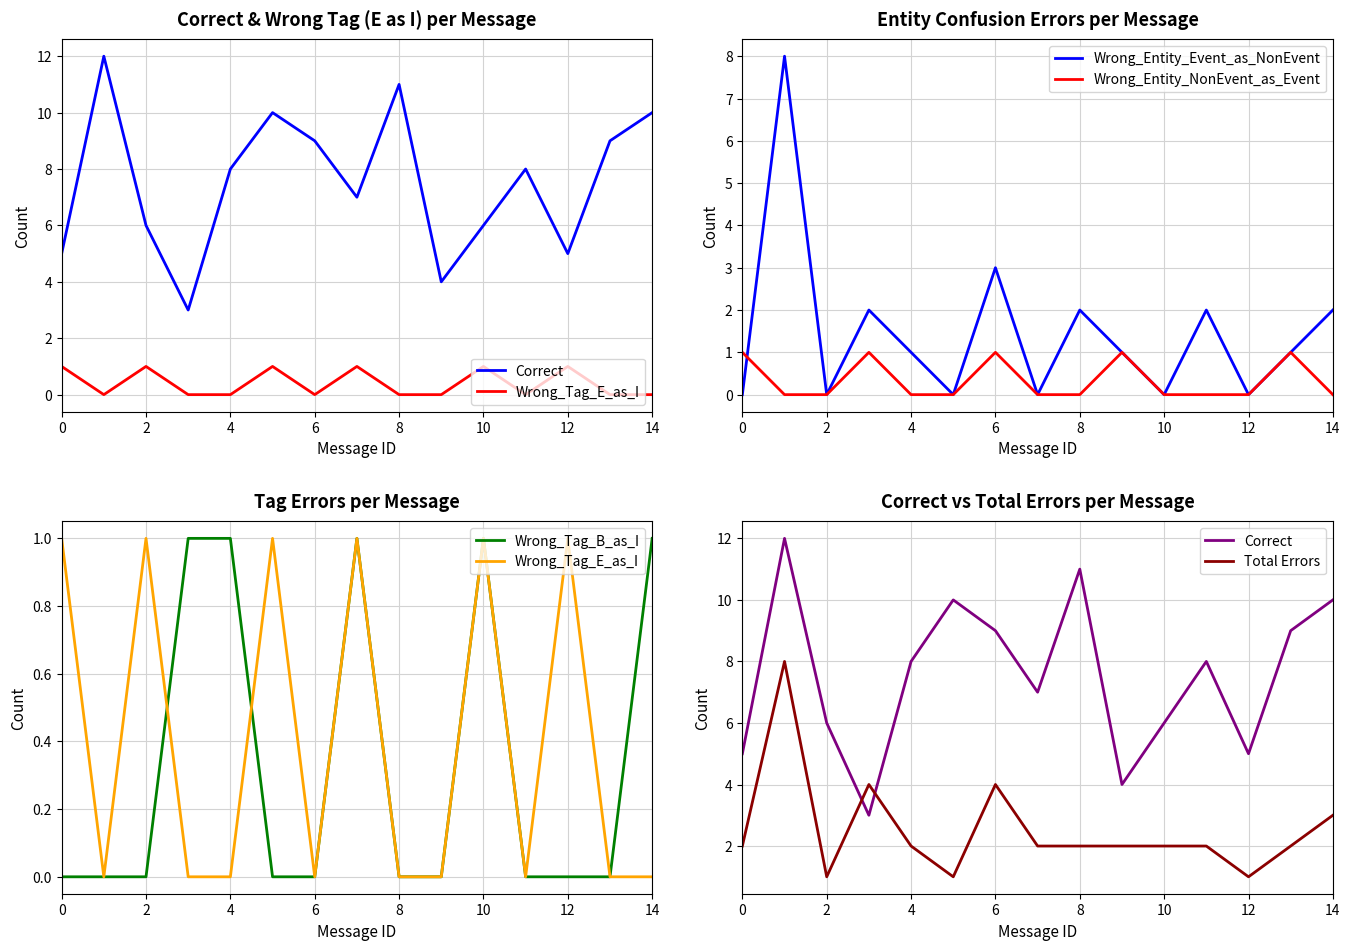

What is the highest value of the Wrong_Entity_Event_as_NonEvent series?

8